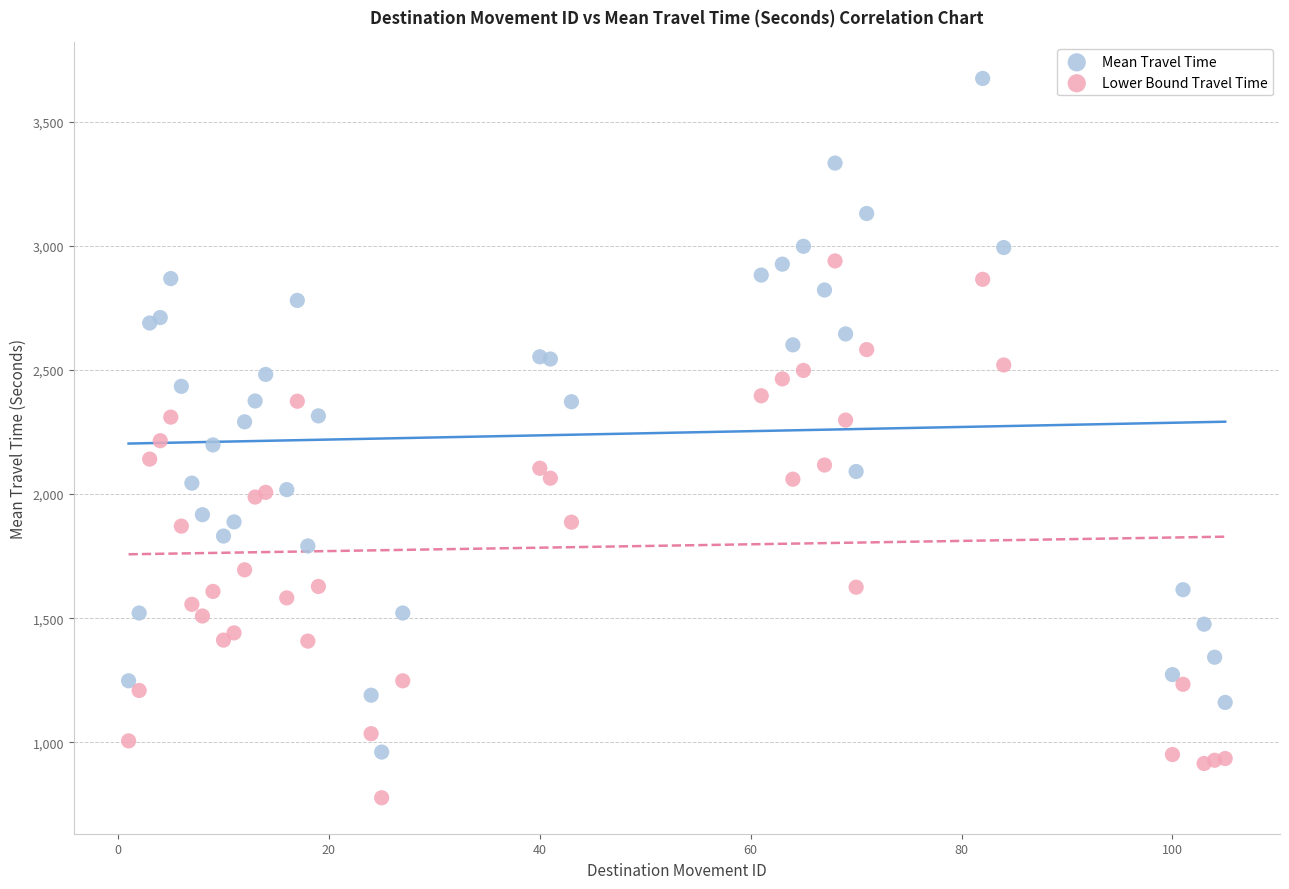

What are all the series names shown in the legend?

Mean Travel Time, Lower Bound Travel Time